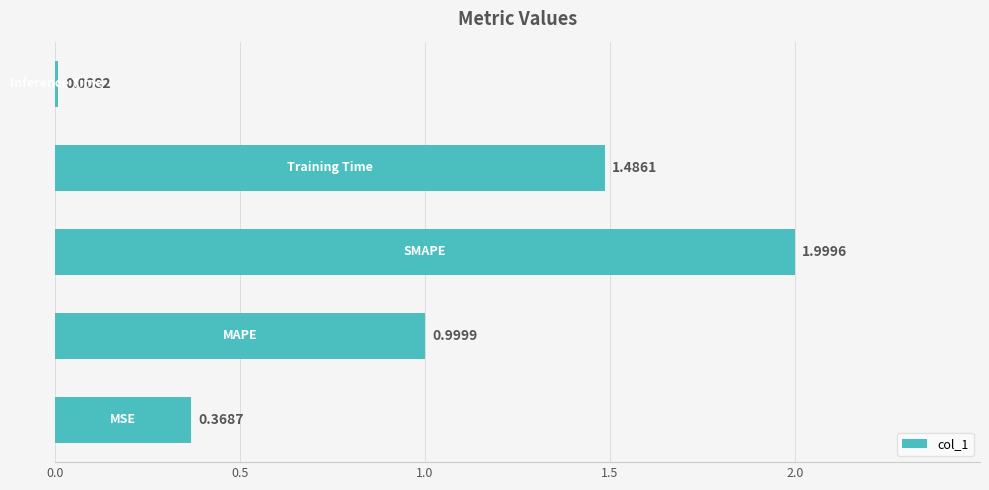

What is the average value?

1.0